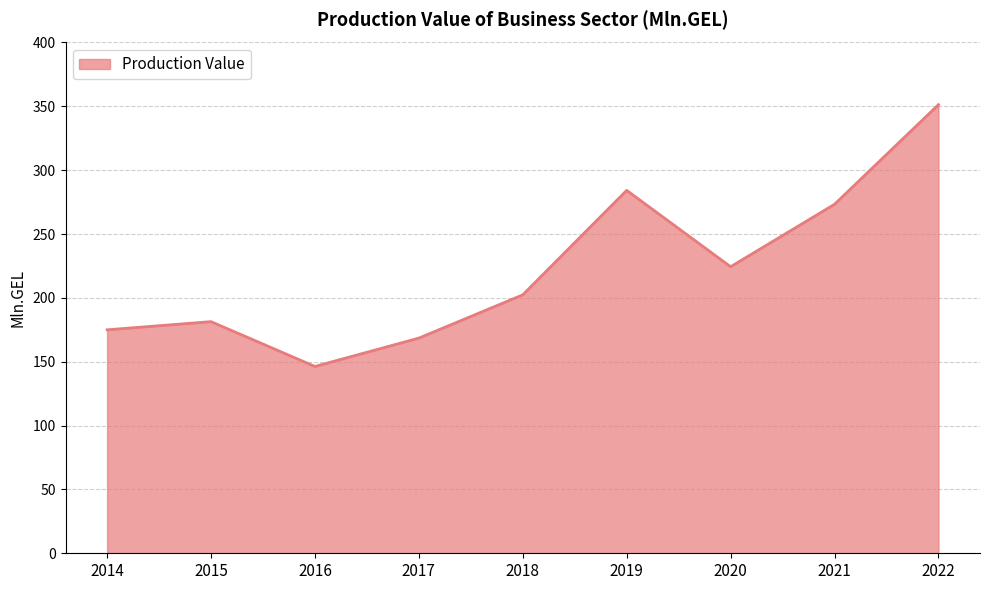

Reading left to right, list all the values displayed in this chart.

2014=175.0	2015=181.4	2016=146.3	2017=168.5	2018=202.4	2019=284.2	2020=224.4	2021=273.3	2022=351.3